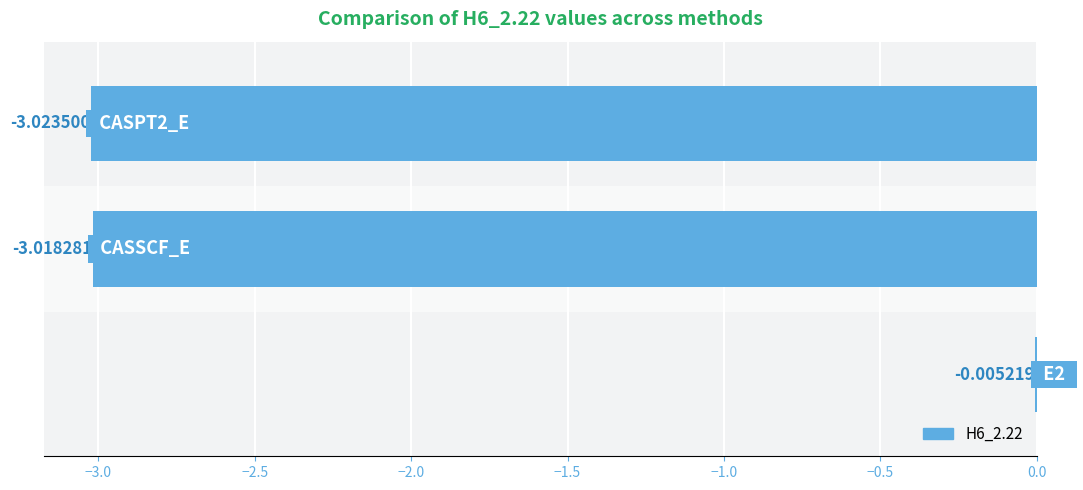

What is the sum of all values?

-6.0